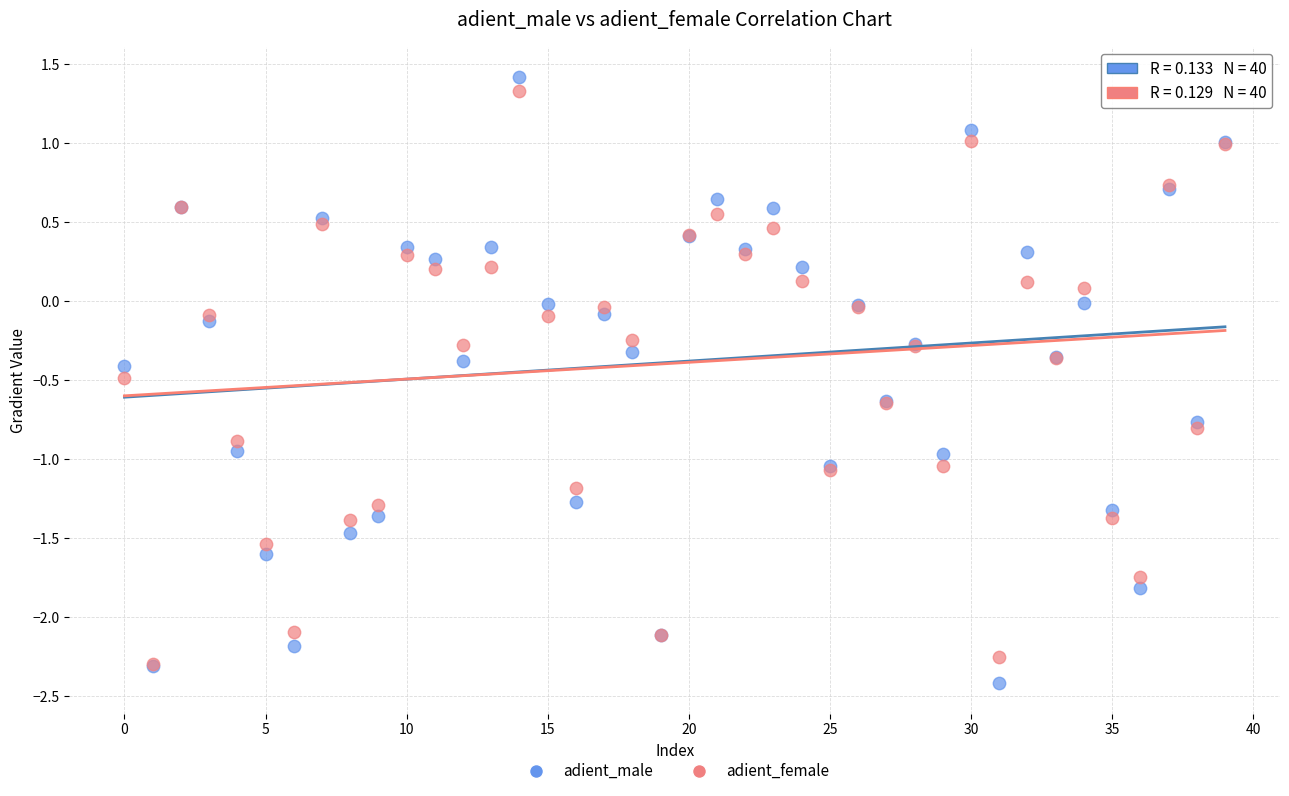

Which series reaches the minimum Y coordinate?

adient_male